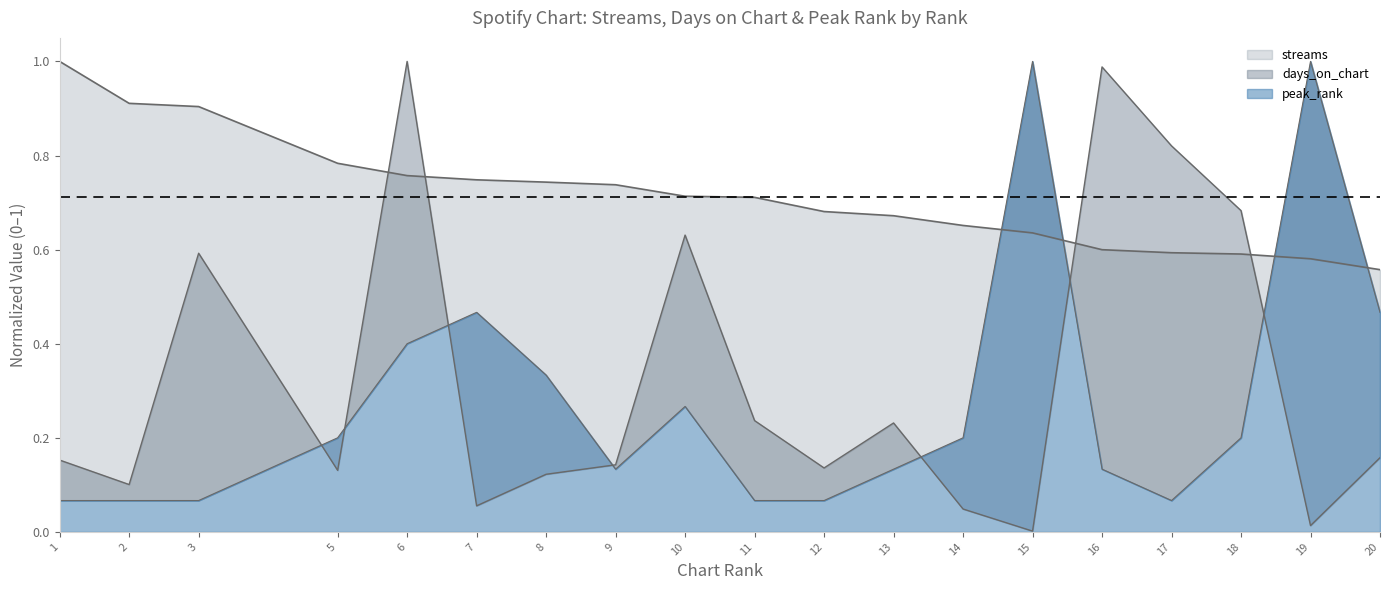

Reading right to left, list all the values displayed in this chart.

streams: 0.6	0.6	0.6	0.6	0.6	0.6	0.7	0.7	0.7	0.7	0.7	0.7	0.7	0.7	0.8	0.8	0.9	0.9	1.0
days_on_chart: 0.2	0.0	0.7	0.8	1.0	0.0	0.0	0.2	0.1	0.2	0.6	0.1	0.1	0.1	1.0	0.1	0.6	0.1	0.2
peak_rank: 0.5	1.0	0.2	0.1	0.1	1.0	0.2	0.1	0.1	0.1	0.3	0.1	0.3	0.5	0.4	0.2	0.1	0.1	0.1